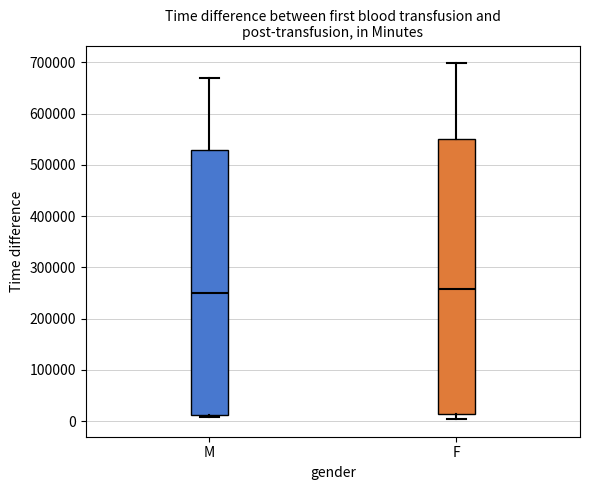

Where is the lower edge of the box for M on the y-axis? The values are not printed on the chart, so give them approximately, as read against the axis.

10000